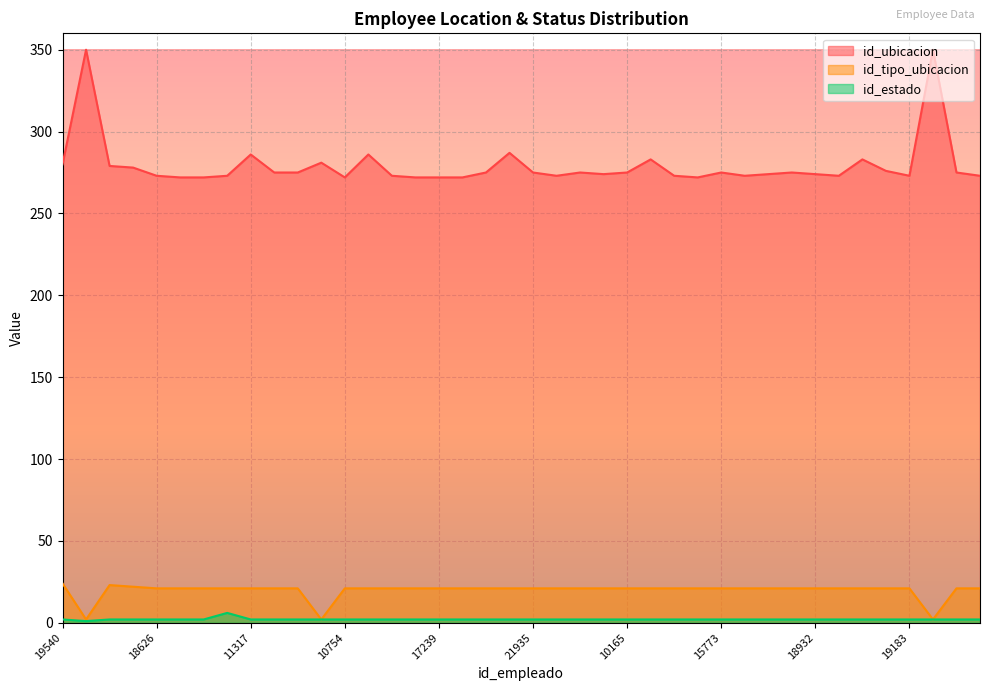

The id_estado series shows 2 at 17. True or false?

True